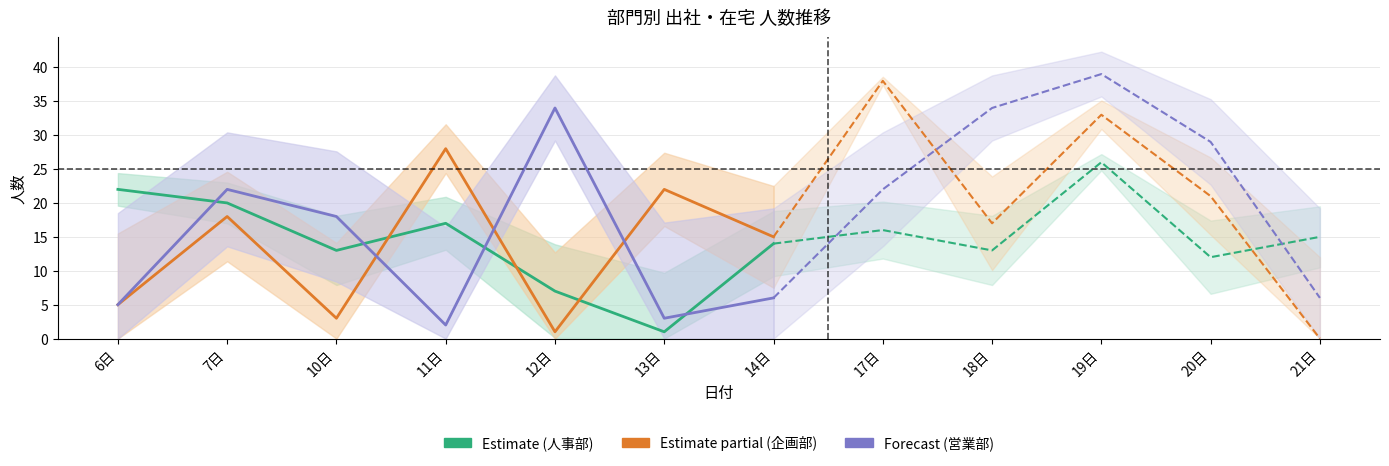

Which series has the widest spread of values?

Forecast (営業部)